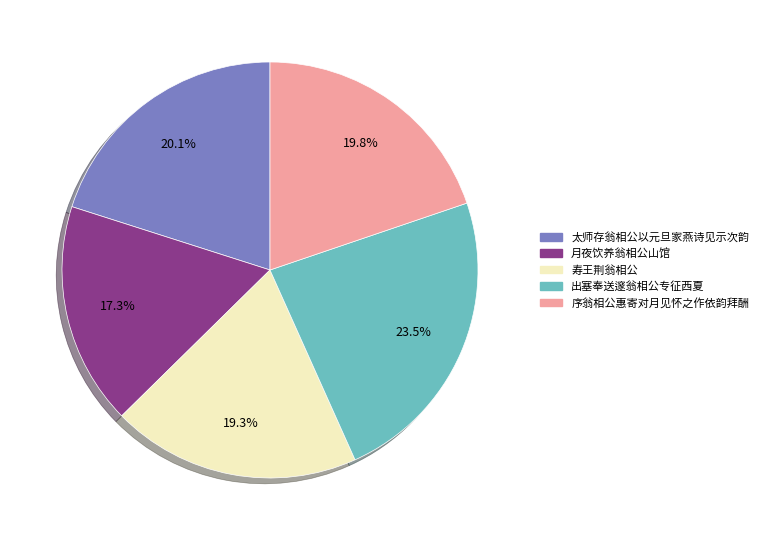

Count the number of slices in the pie.

5